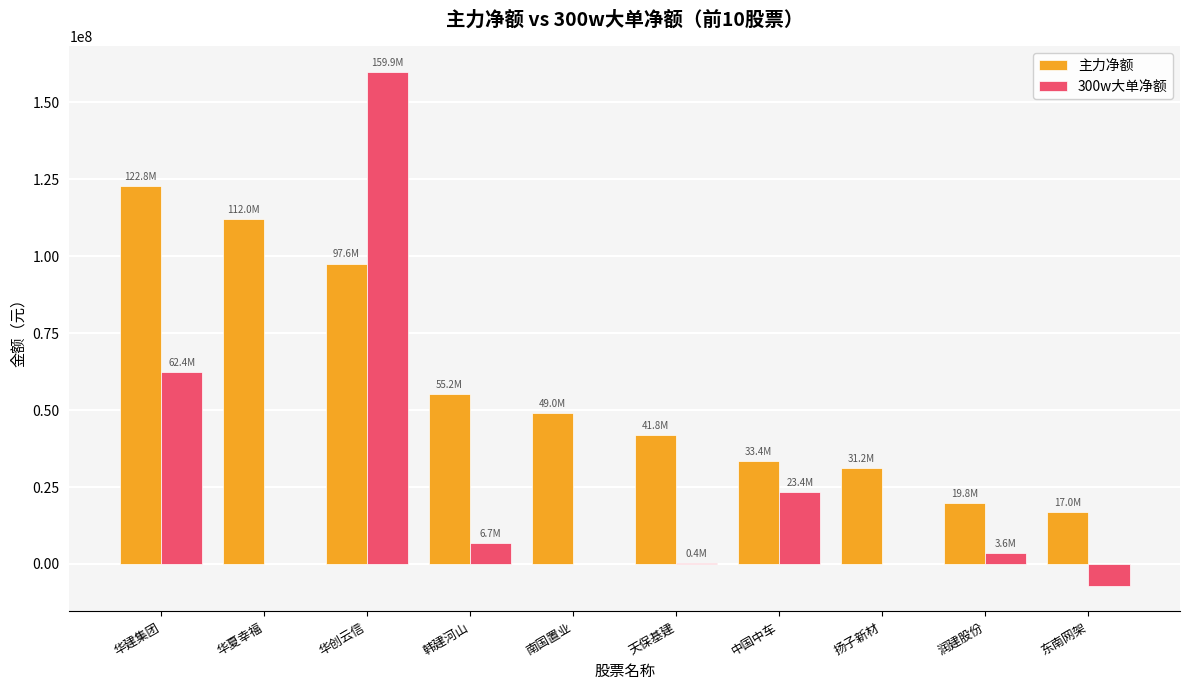

What is the approximate value of 300w大单净额 at 华建集团?

62448952